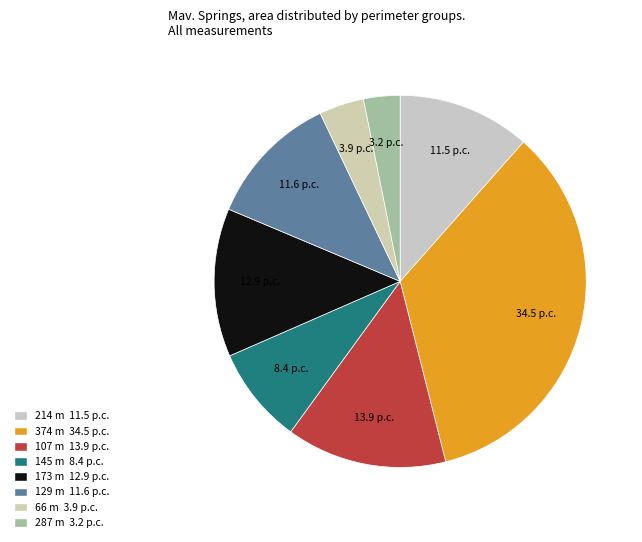

Count the number of slices in the pie.

8